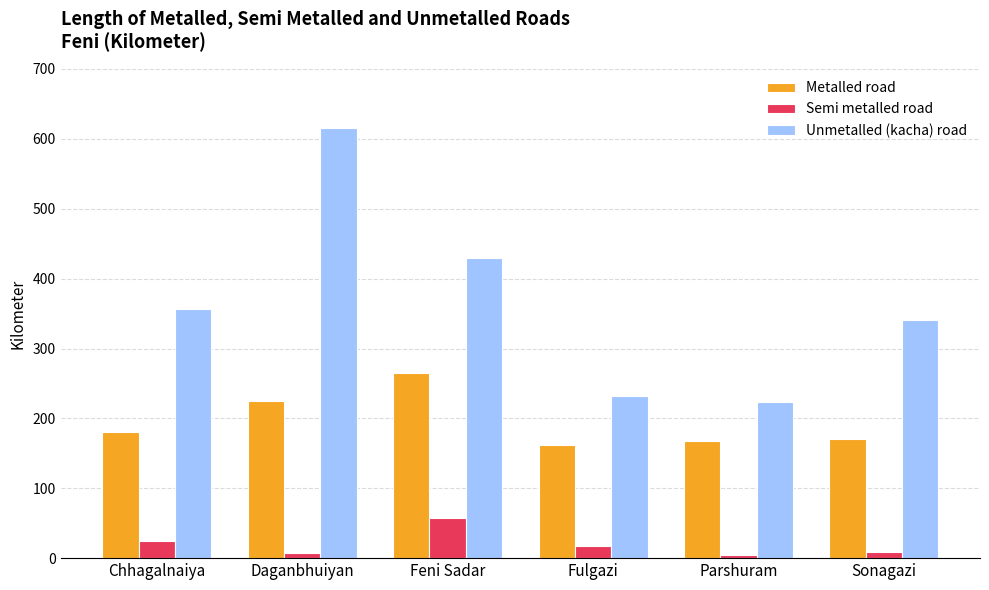

What position from the right is Daganbhuiyan?

5